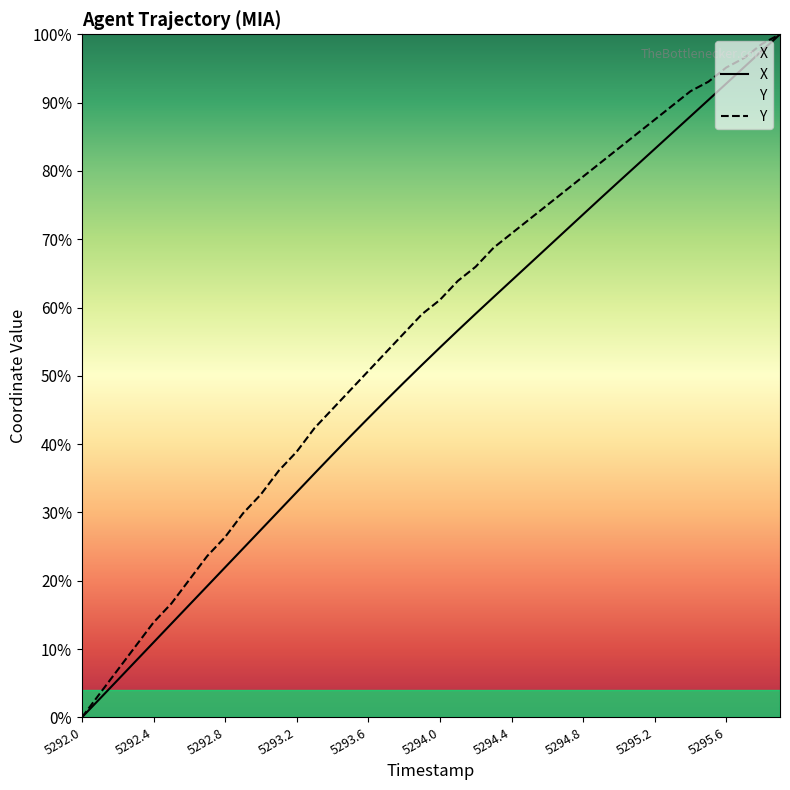

What are all the series names shown in the legend?

X, Y